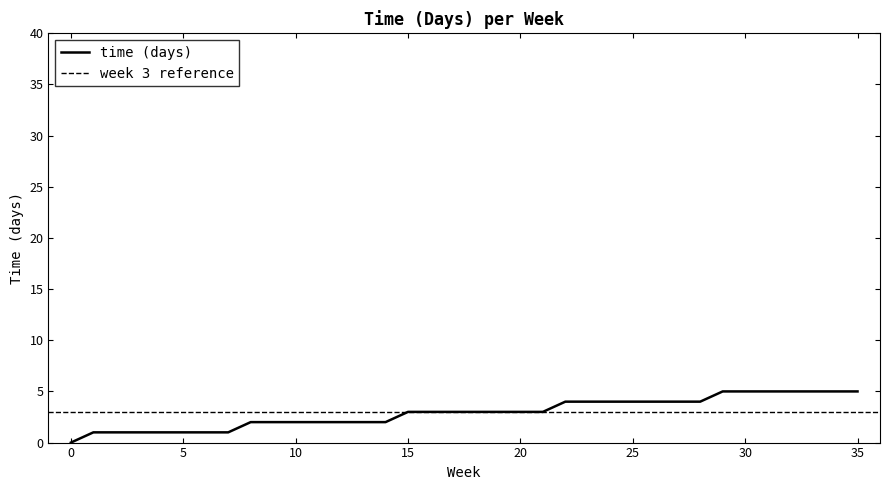

What is the highest value of the time (days) series?

5